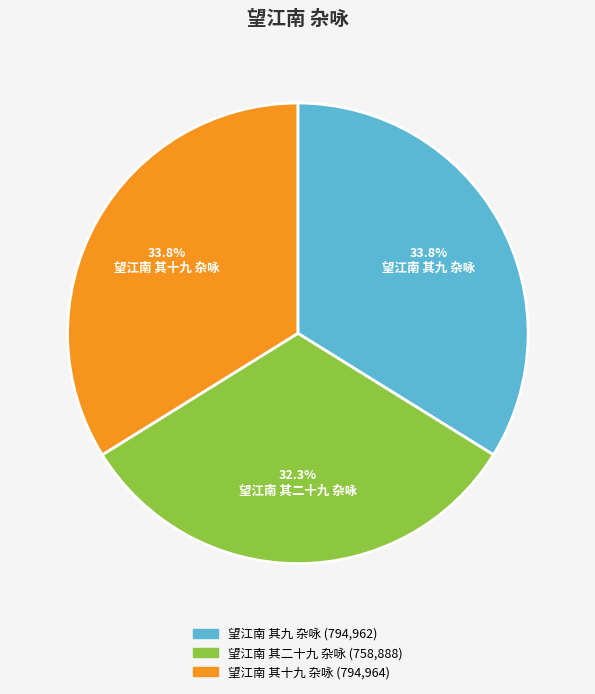

What is the smallest slice in the pie chart?

望江南 其二十九 杂咏